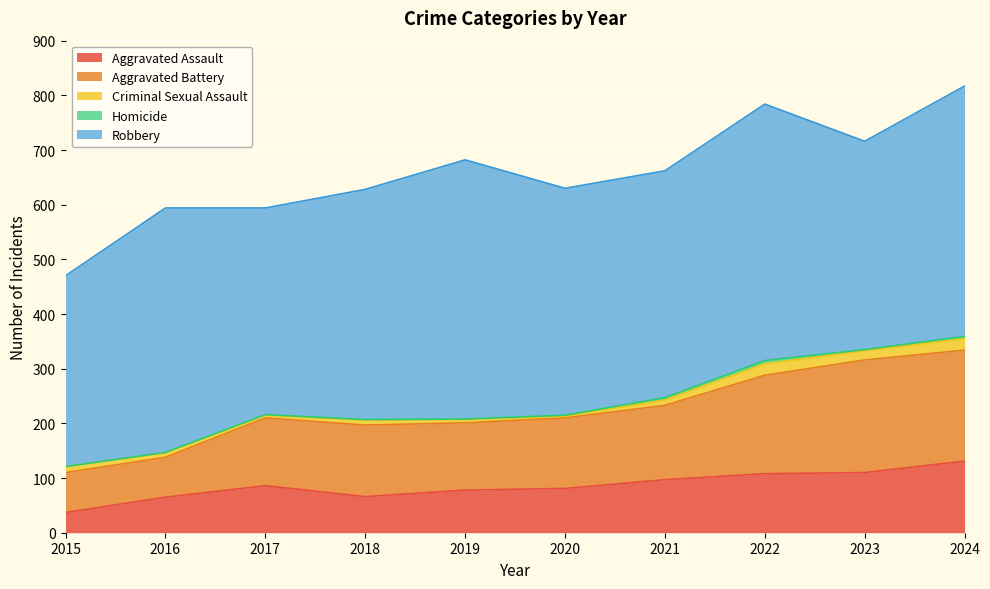

Which category has the highest value in the Aggravated Assault series?

2024